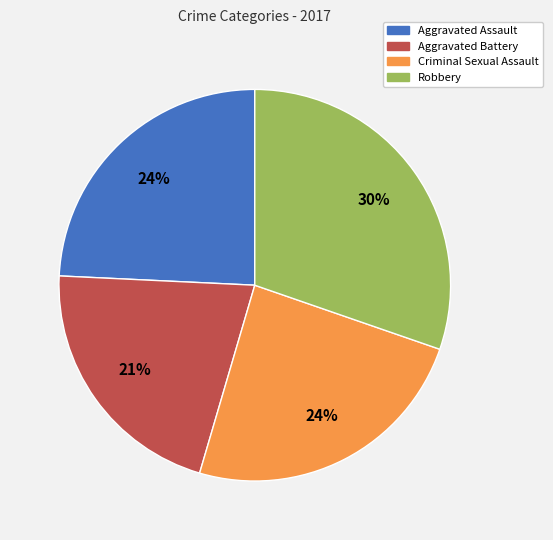

What percentage is the Aggravated Battery slice, to the nearest percent?

21%